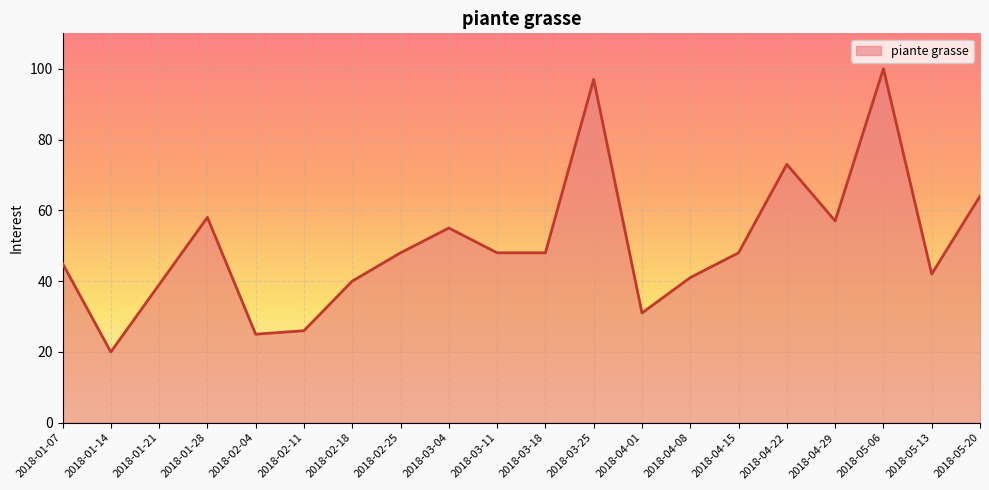

Between 2018-01-07 and 2018-02-25, which is larger?

2018-02-25